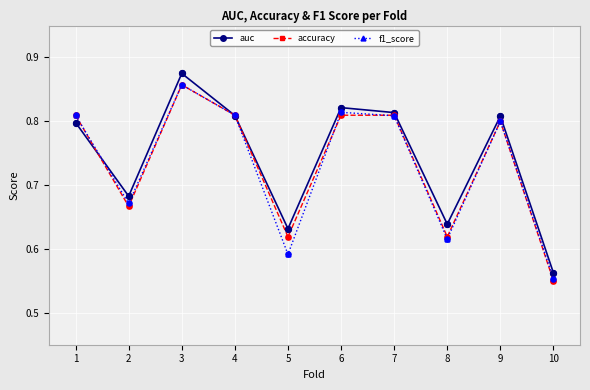

Between 4 and 8, which series saw the biggest shift?

f1_score